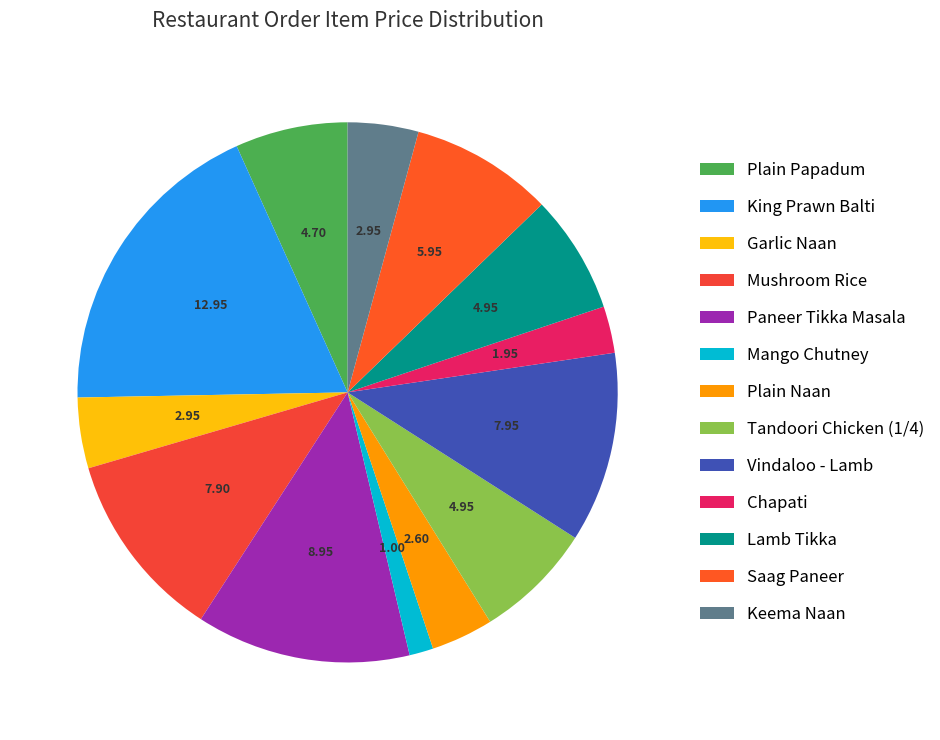

Which category has the smallest portion of the pie?

Mango Chutney